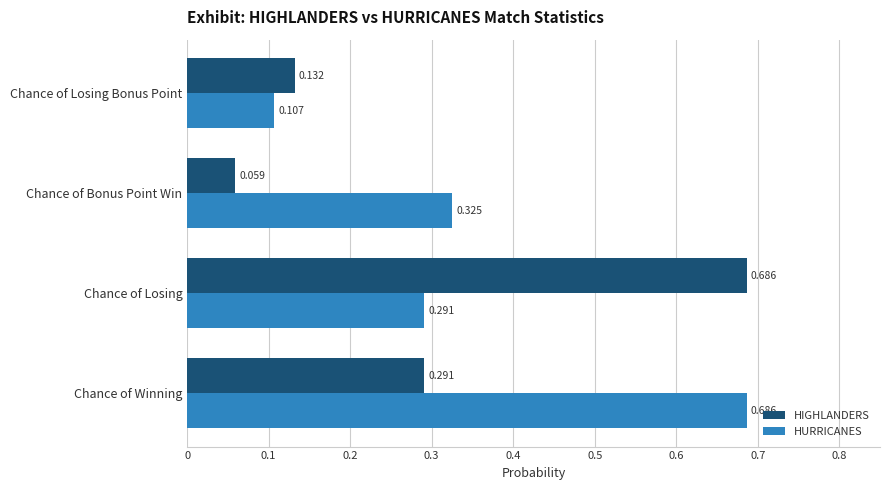

Rank the categories by HIGHLANDERS value from lowest to highest.

Chance of Bonus Point Win, Chance of Losing Bonus Point, Chance of Winning, Chance of Losing